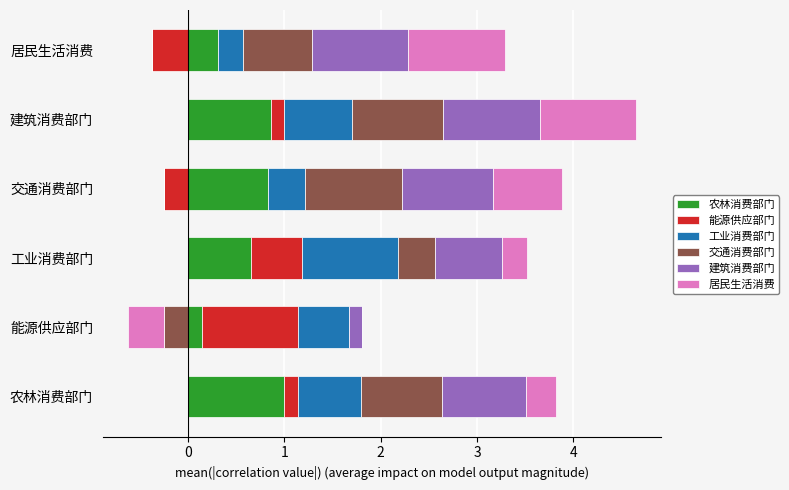

What is the greatest value displayed?

1.0